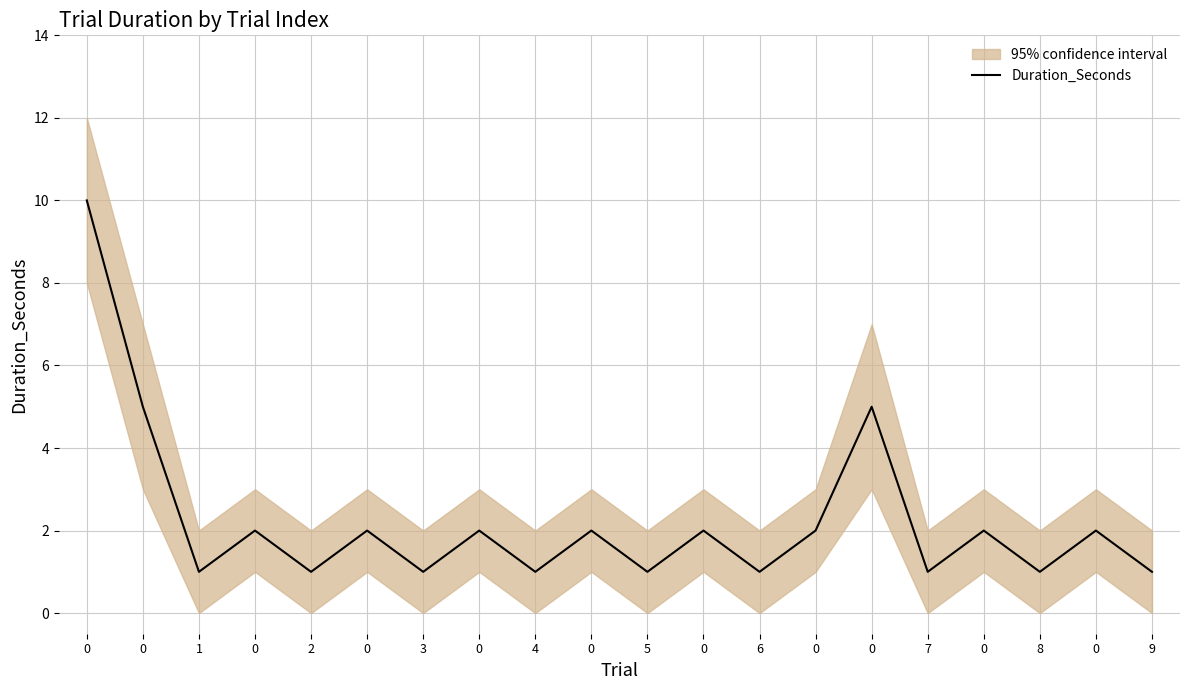

What is the difference between the maximum and minimum values?

9